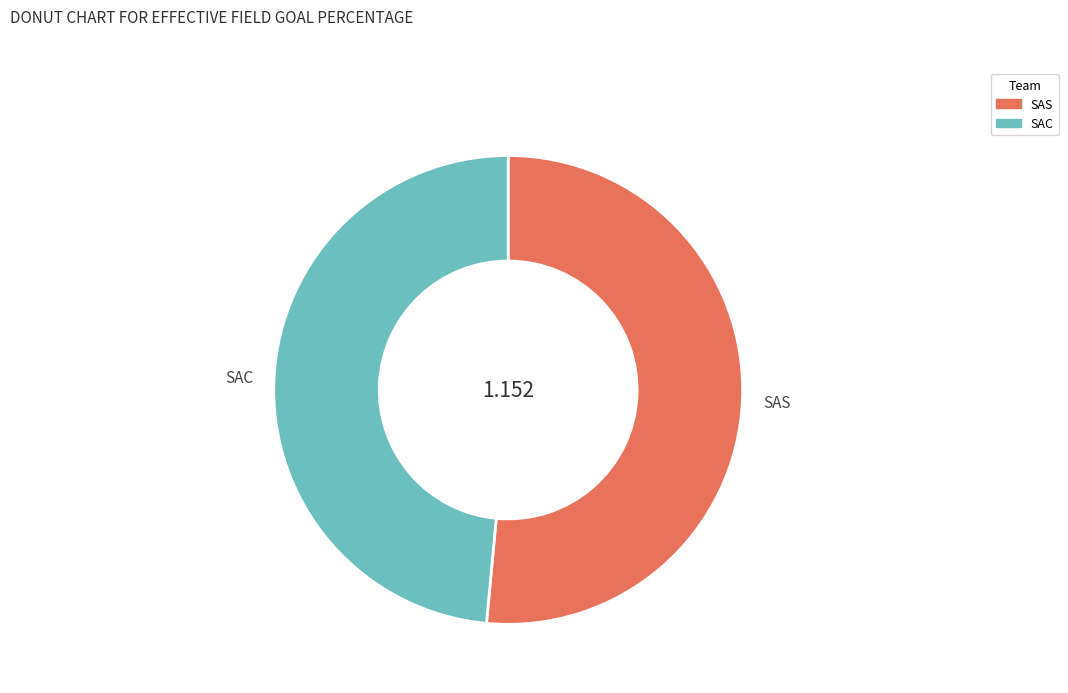

Rank the categories by value from highest to lowest.

SAS, SAC